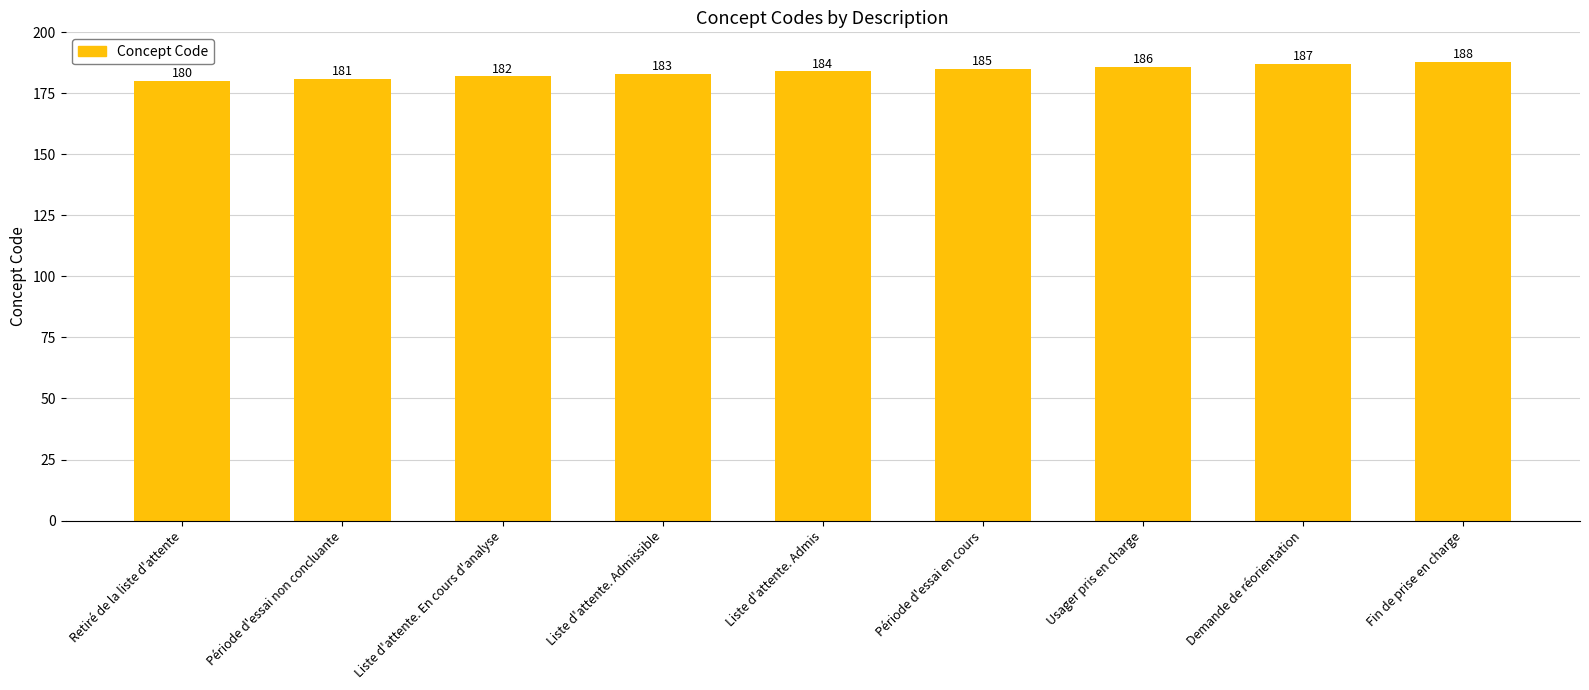

What is the difference between the second highest and minimum values?

7